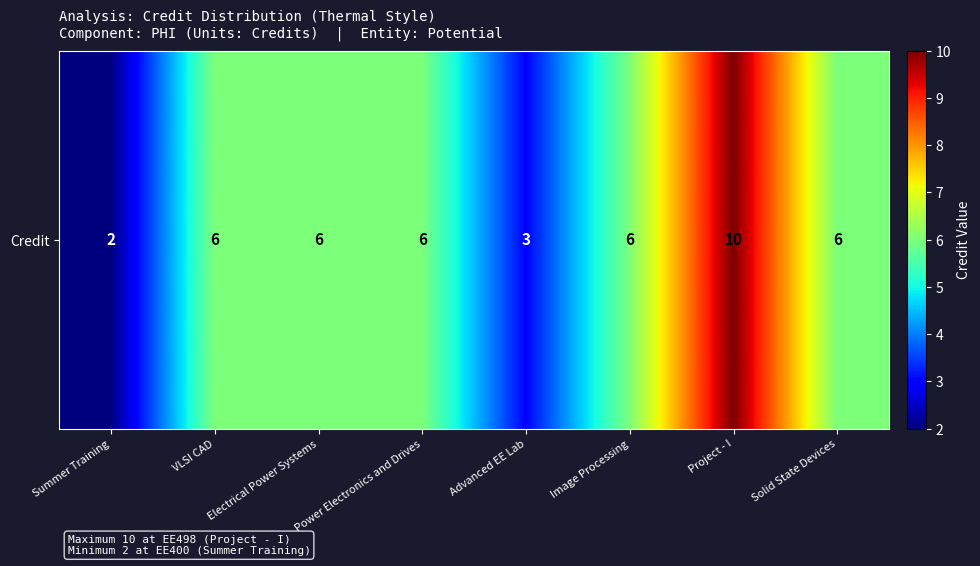

What is the change in value from Advanced EE Lab to Project - I?

+7